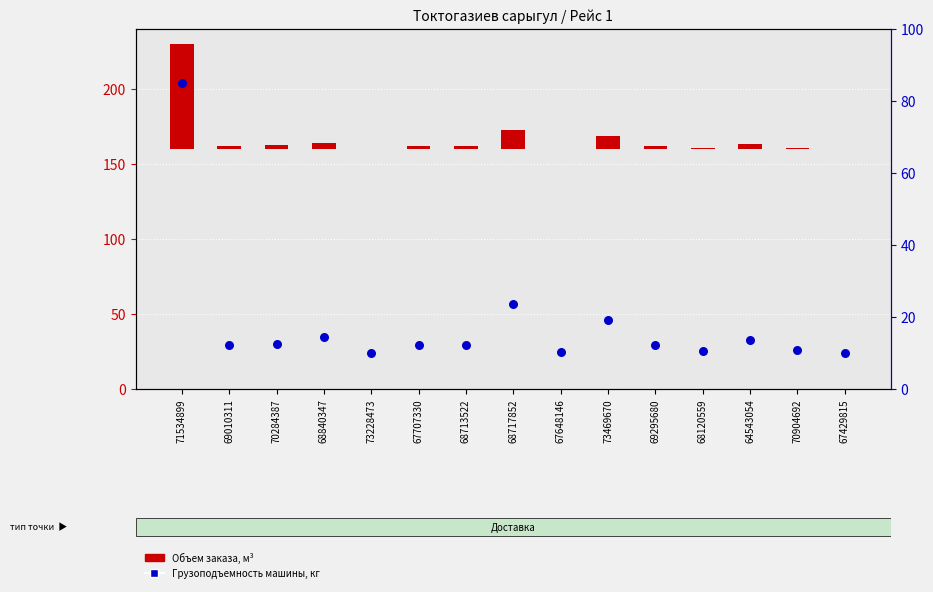

Is the value of Объем заказа, м³ at 64543054 greater than the value of Грузоподъемность машины, кг at 69010311?

No